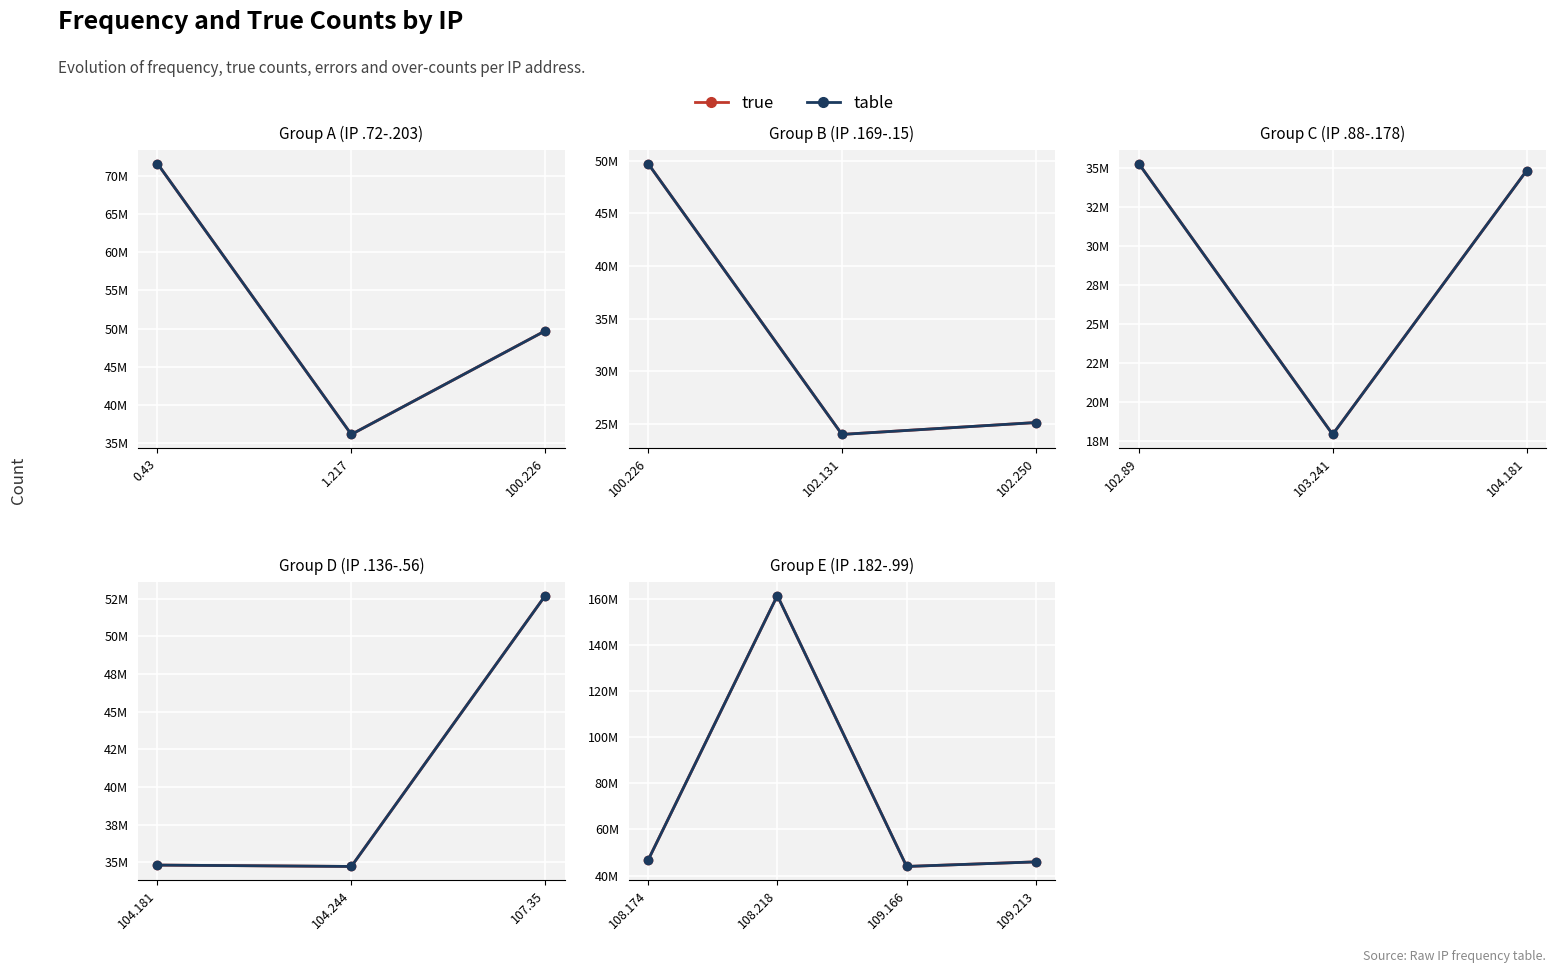

What is the average value of the true series?

74485055